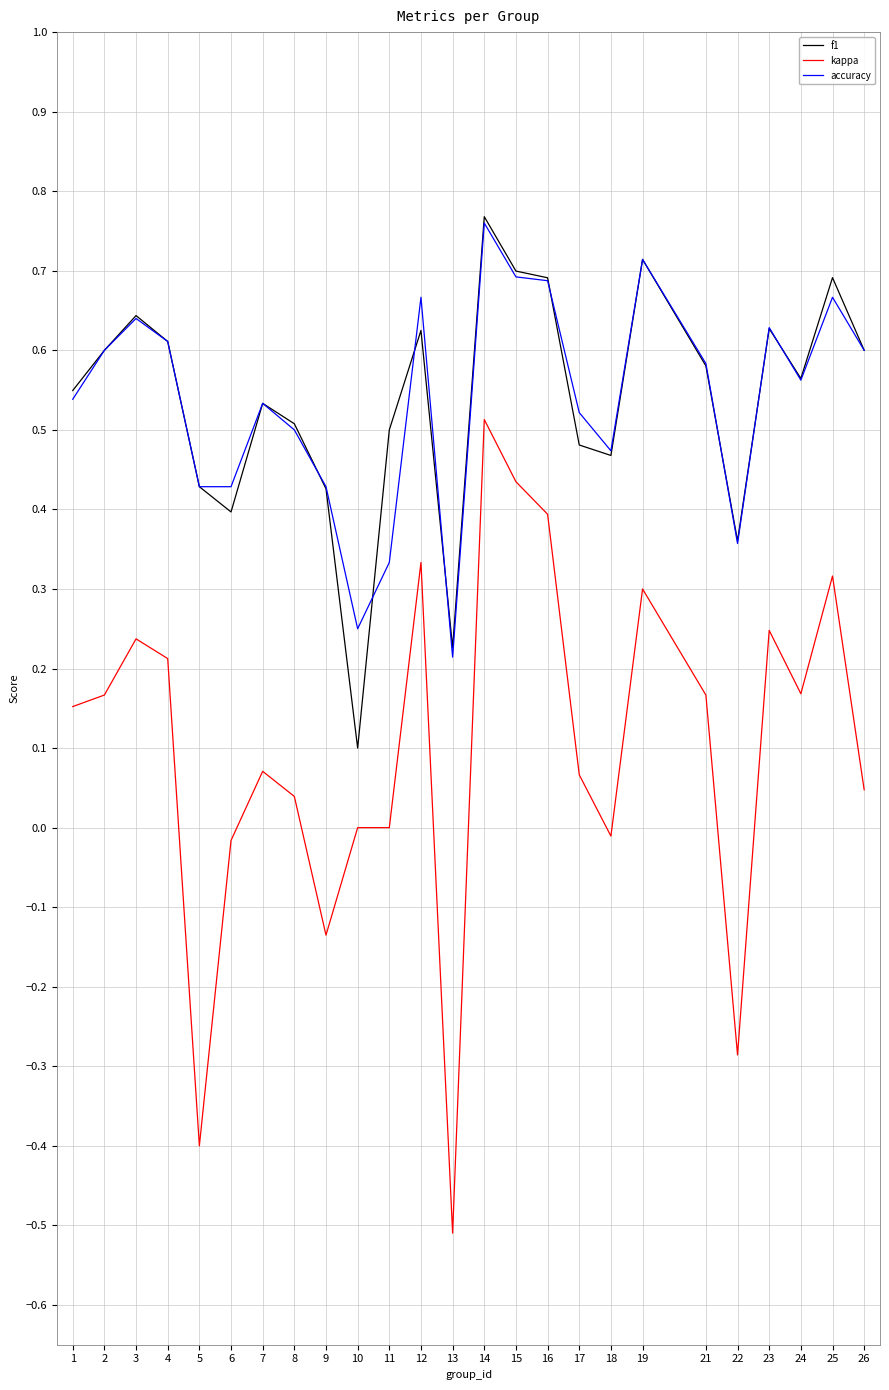

At which category is the sum across all series the highest?

14